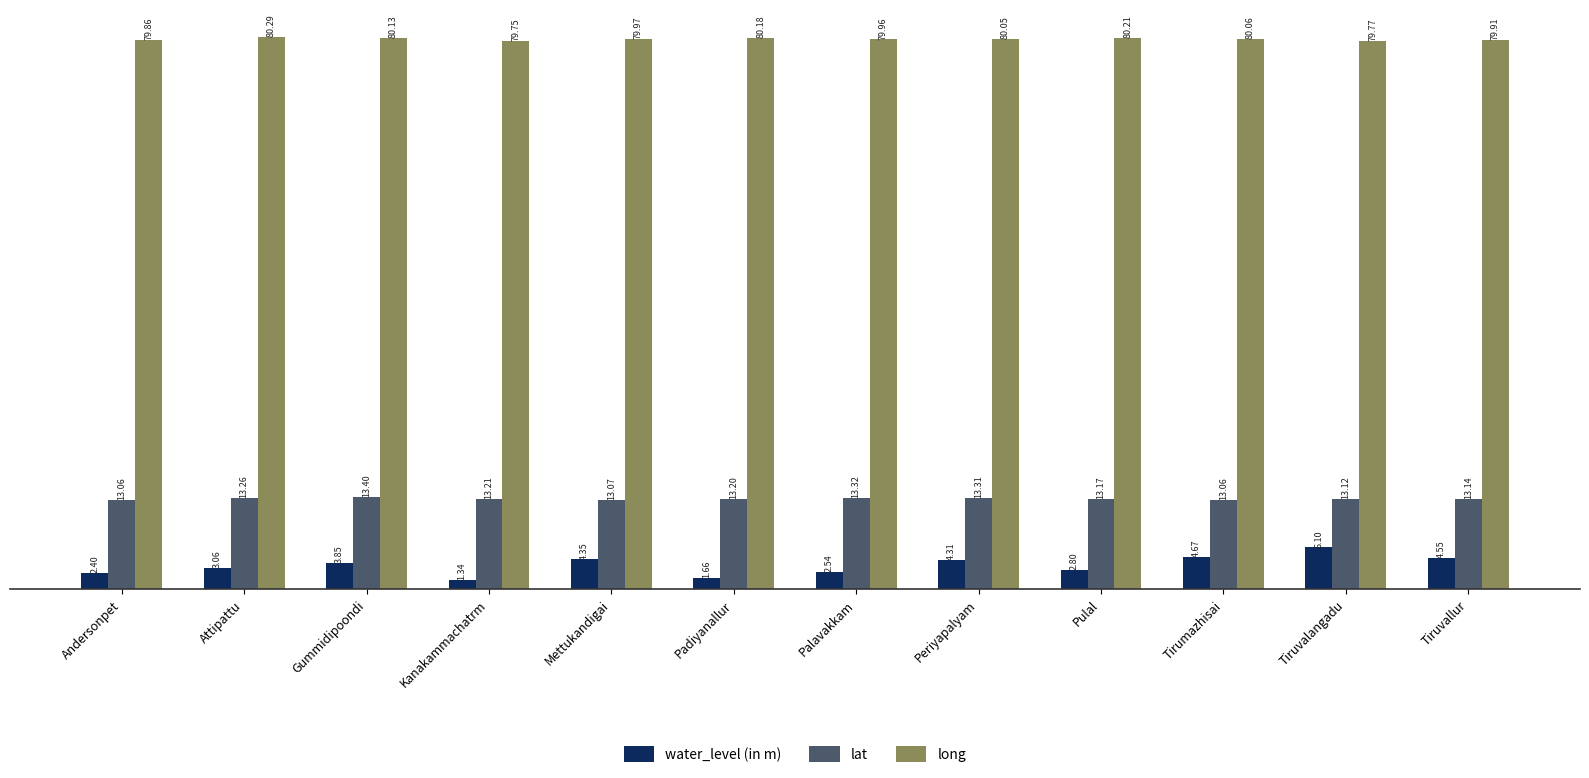

What is the label of the 12th bar from the right?

Andersonpet